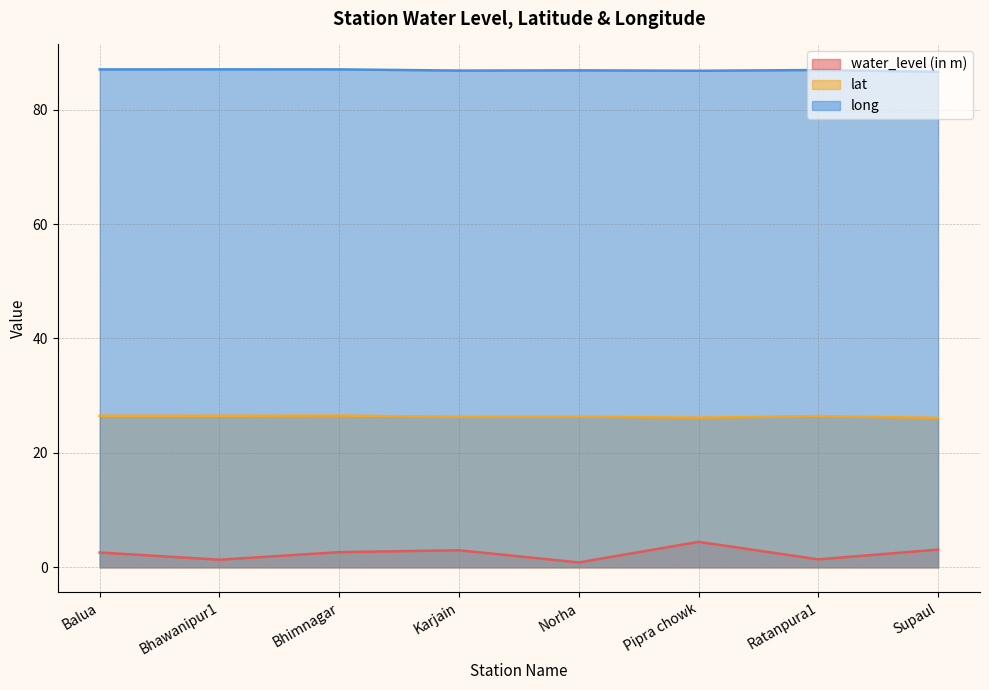

True or false: lat and water_level (in m) intersect in this chart.

False